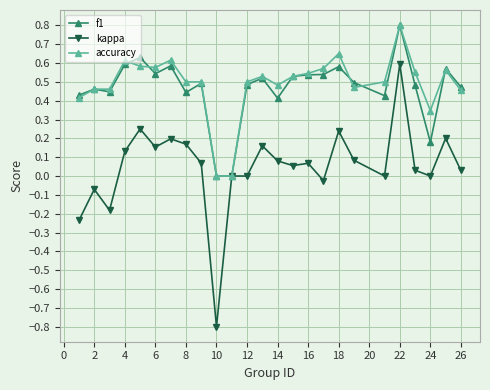

True or false: accuracy has more than 0 points higher than both neighbors.

True